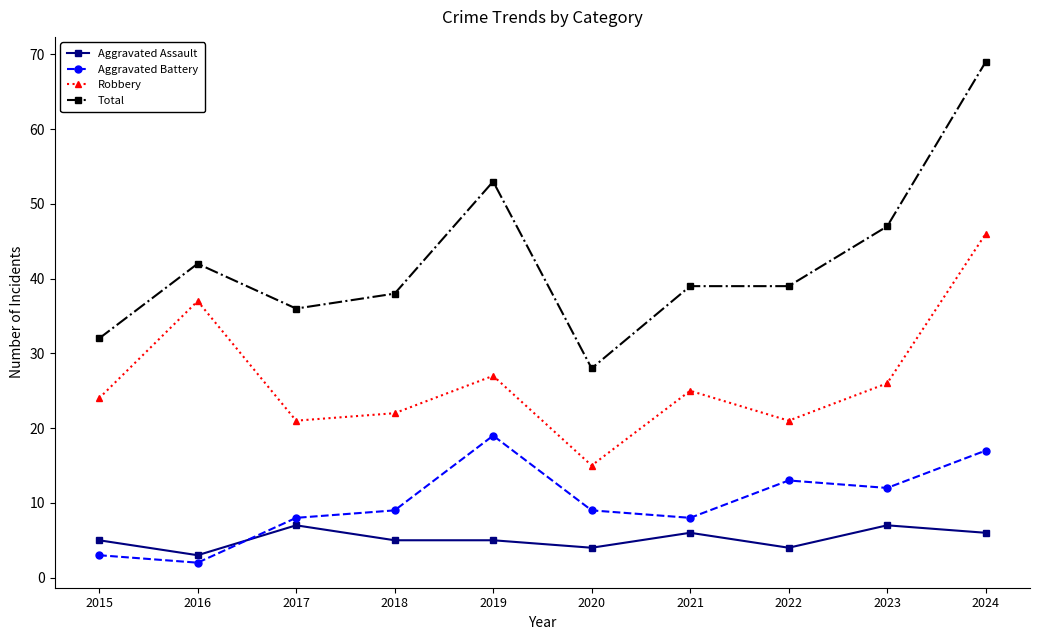

True or false: Total and Aggravated Assault cross at least once.

False